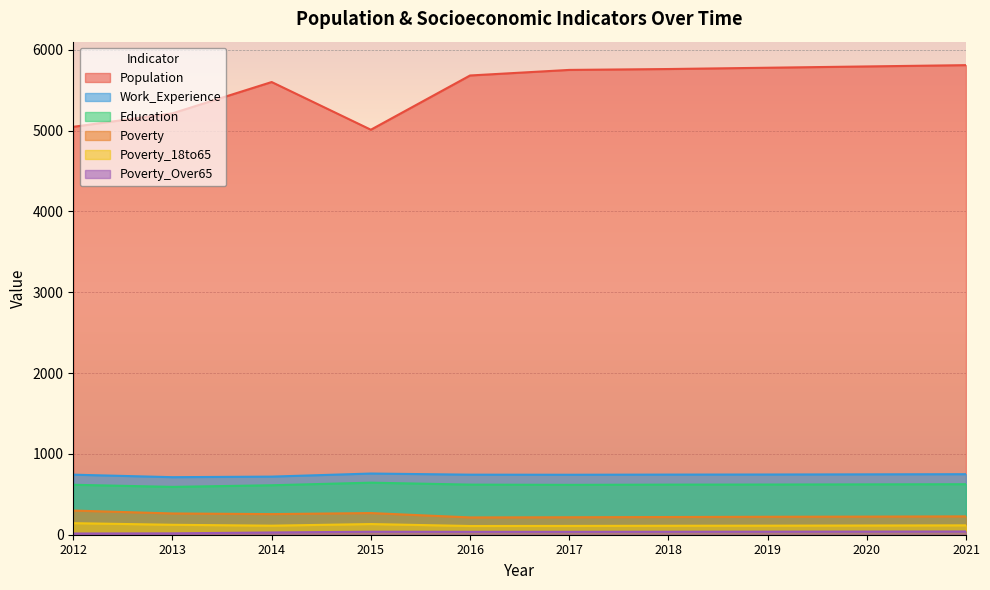

Which label corresponds to the smallest value in the chart?

2012